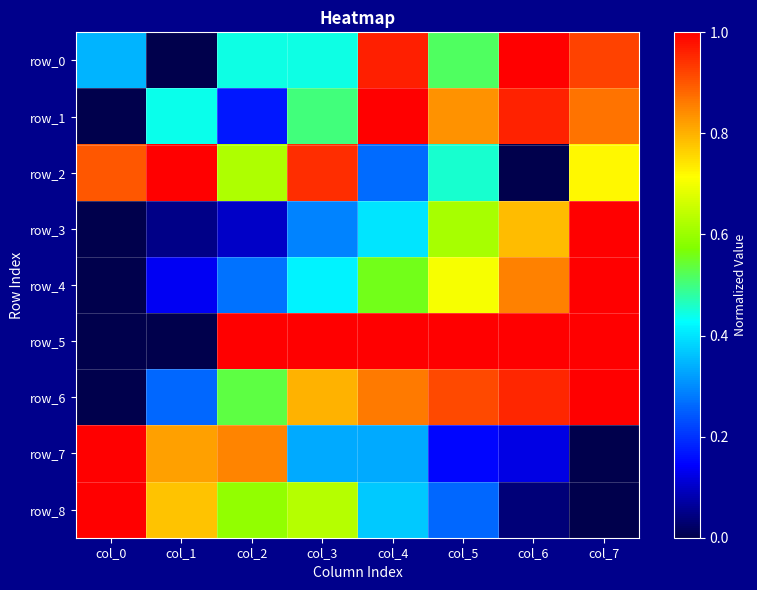

What is the average value of the row_8 series?

0.5